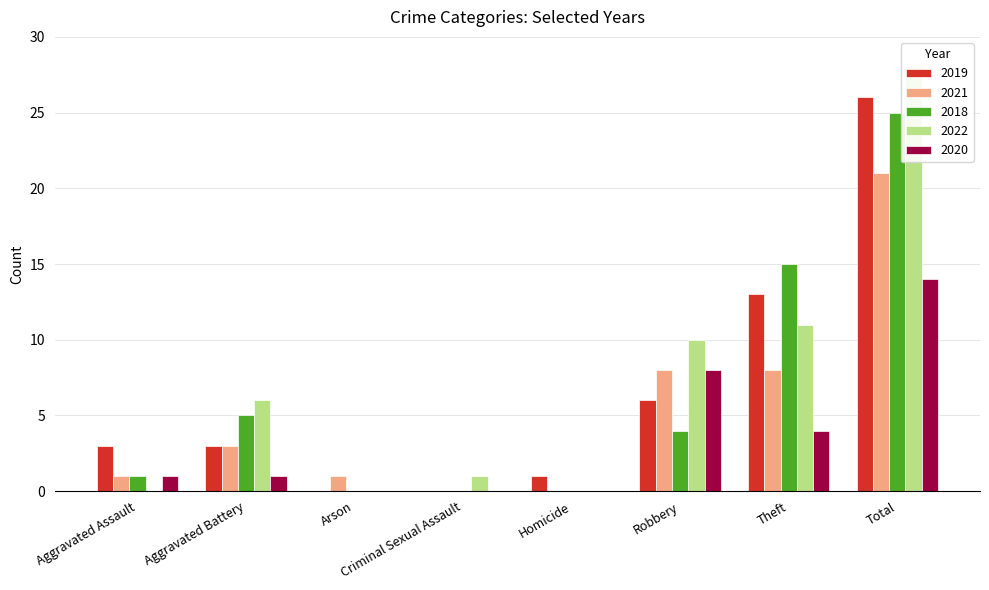

Is the value of 2019 at Homicide greater than the value of 2018 at Theft?

No